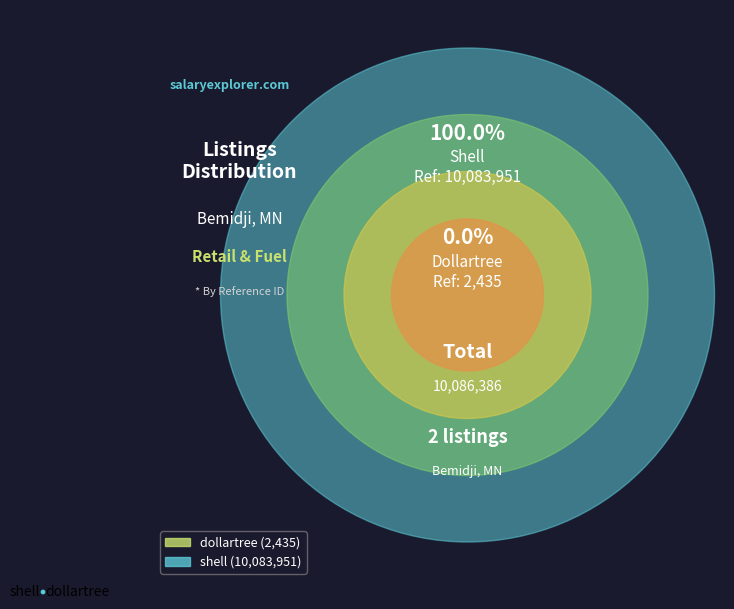

Is it true that shell is 89% of the pie?

False